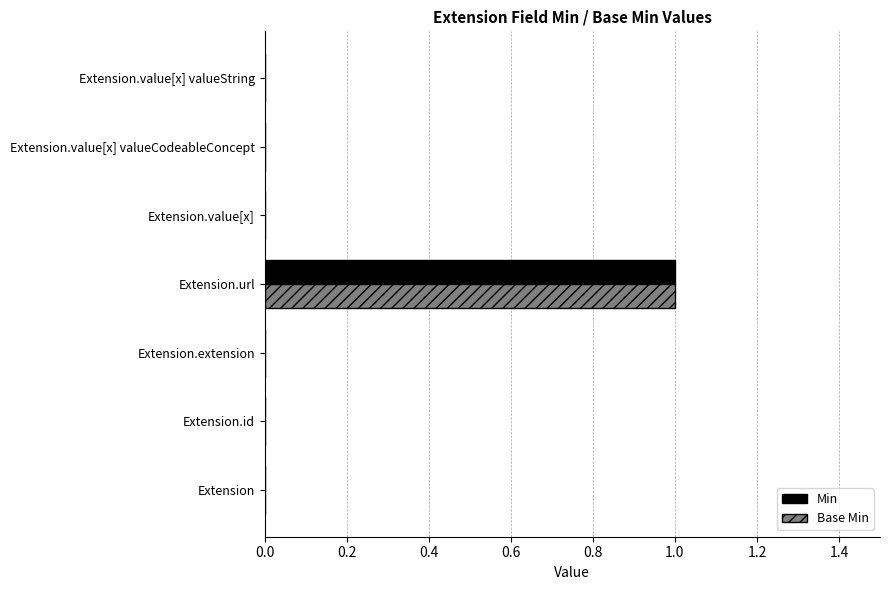

At which category is the sum across all series the highest?

Extension.url